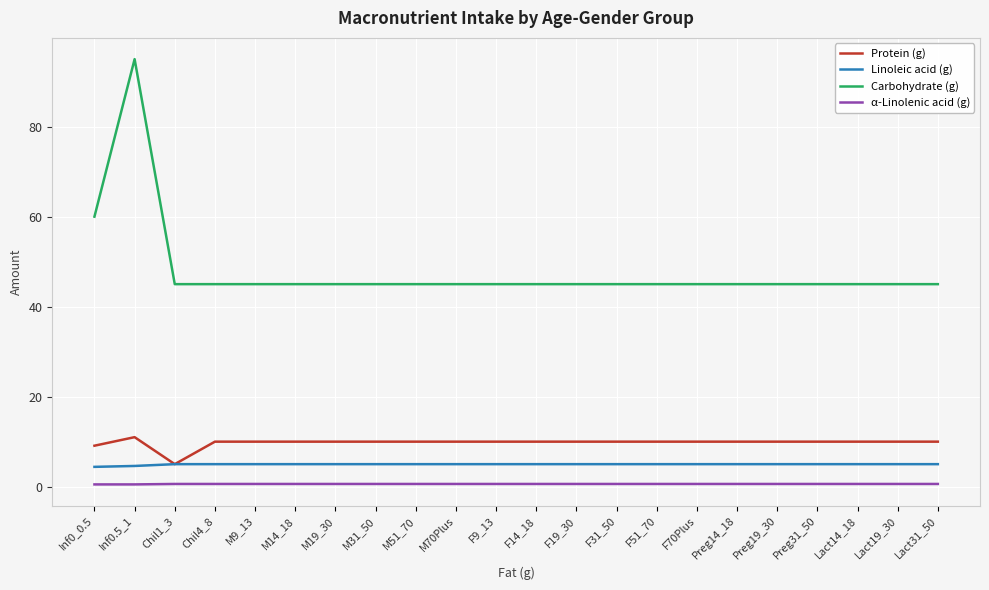

What is the average value of the Protein (g) series?

9.8